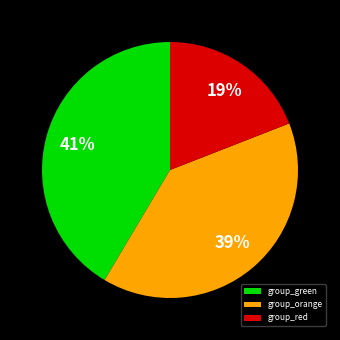

Is it true that group_red is 30% of the pie?

False